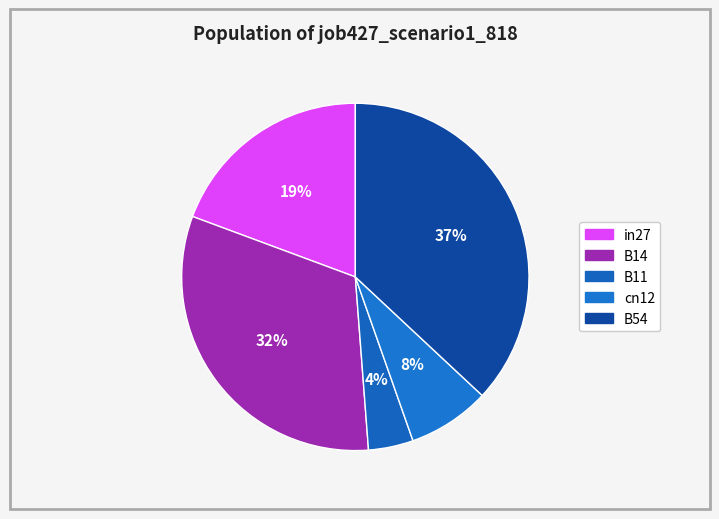

How much of the chart is everything except in27?

80.7%